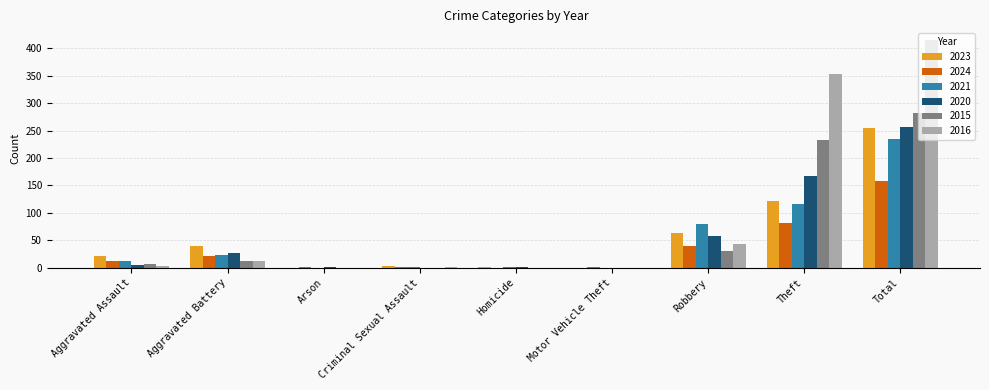

What is the sum of the 2021 values at Robbery and Aggravated Battery?

103